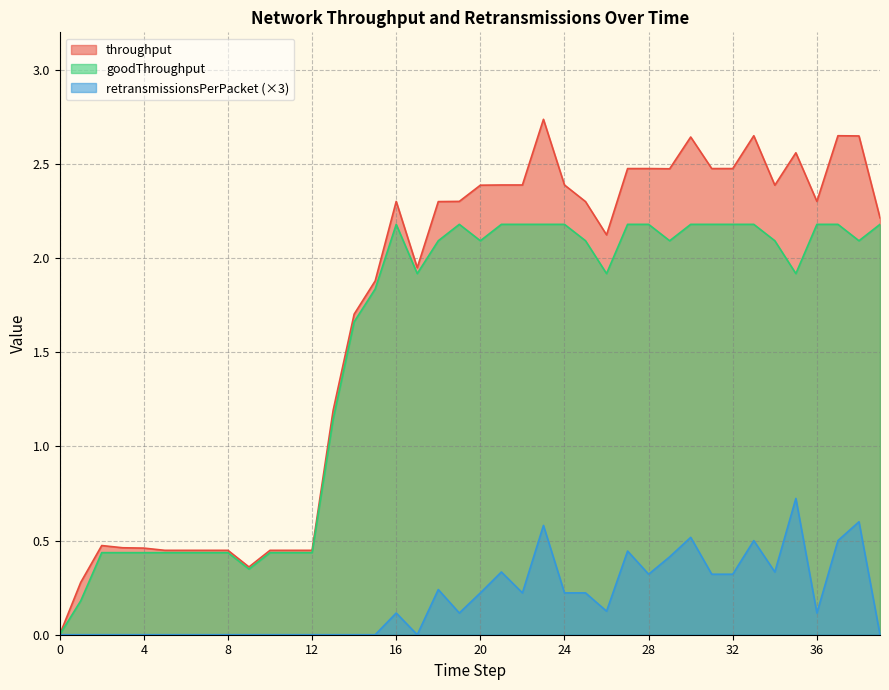

What is the difference between the highest and lowest values at 29?

2.1